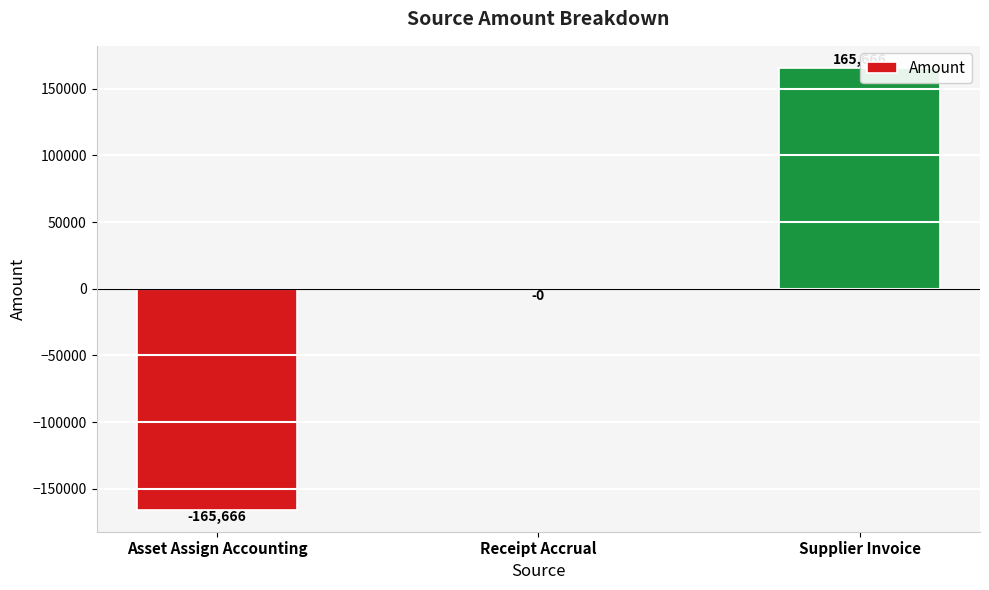

The chart shows a value of 165665.7 at Supplier Invoice. True or false?

True